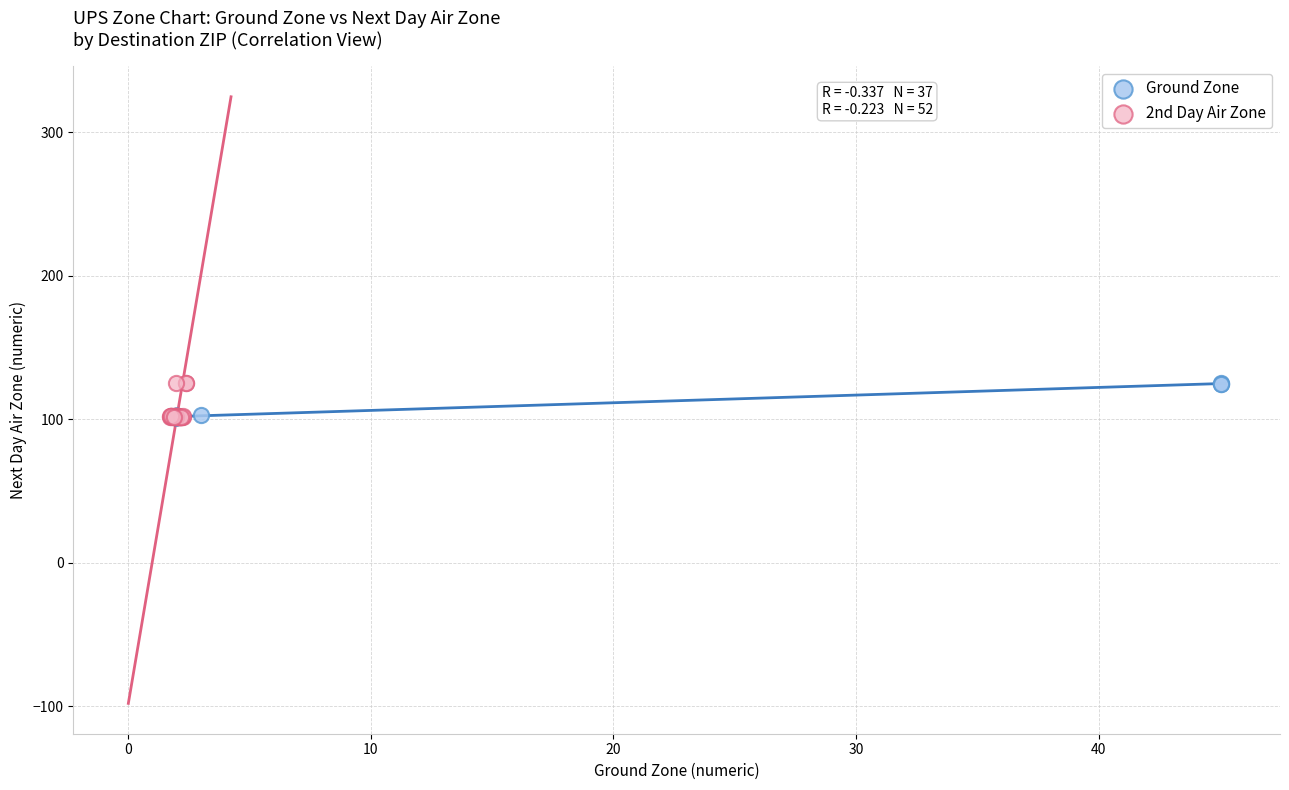

Which series has the largest Y range (max minus min)?

2nd Day Air Zone